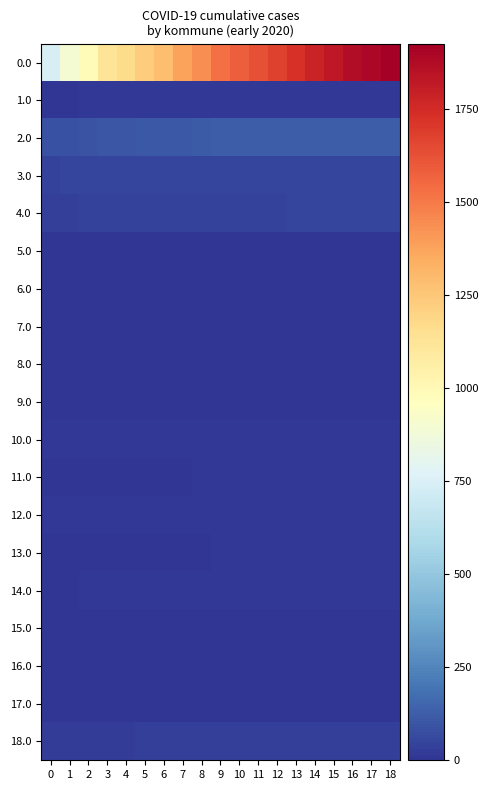

Between 3 and 5, which is larger?

5